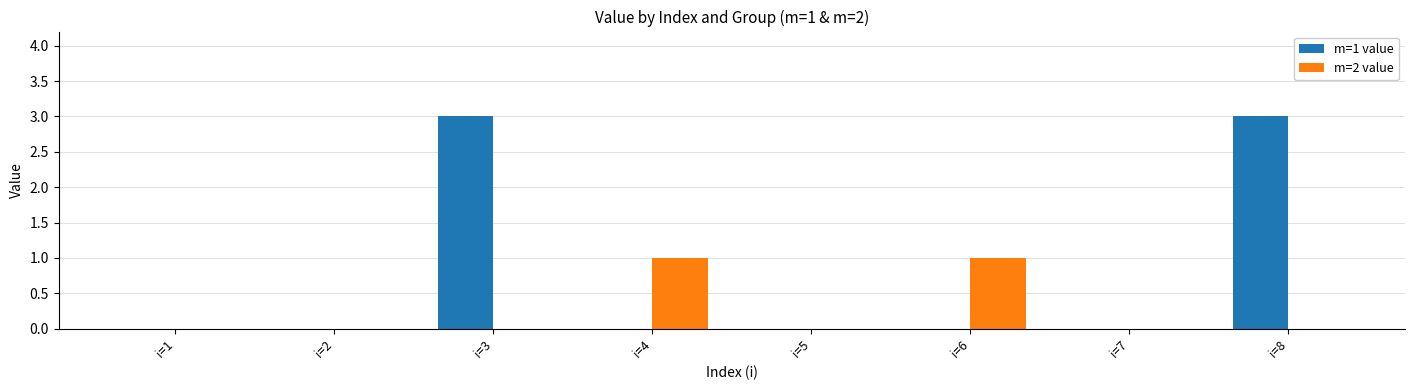

How many groups of bars are there?

8